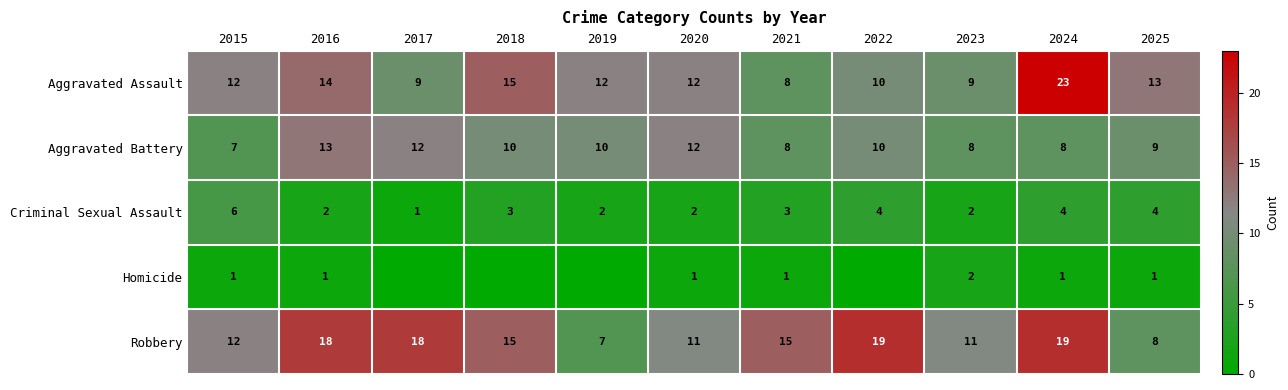

Where does the Aggravated Assault series first go above 12?

2016